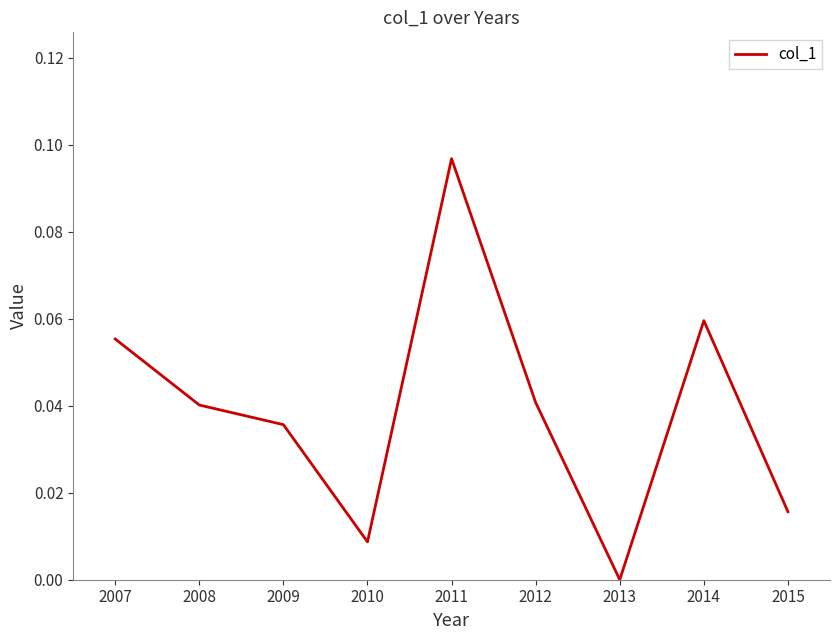

The chart shows a value of 0.0 at 2009. True or false?

True